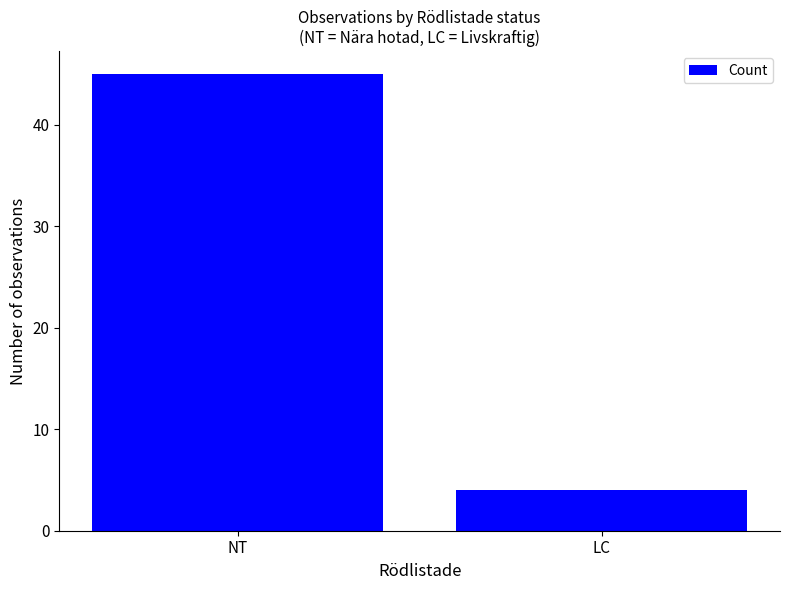

List the labels in order of value, largest first.

NT, LC